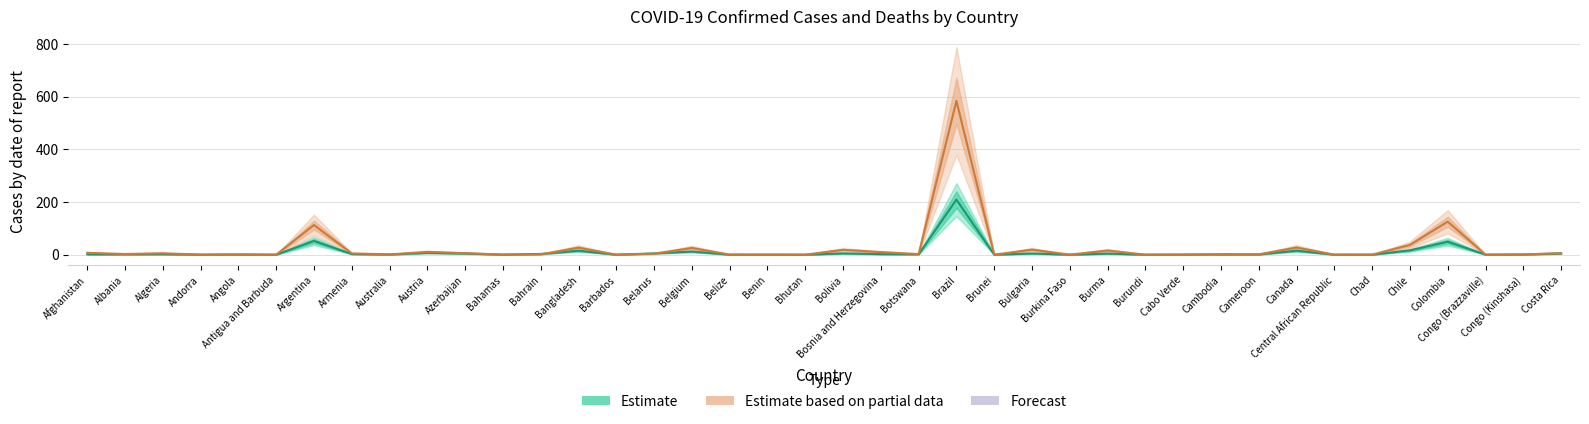

Which series has the largest total across all categories?

Estimate based on partial data (Deaths ×10³)